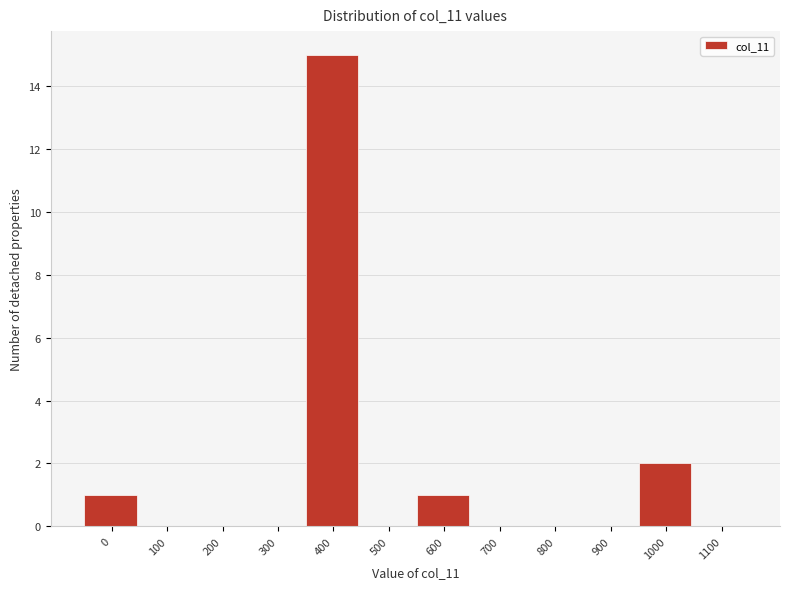

Reading left to right, what are all the values shown in this chart?

0=1	100=0	200=0	300=0	400=15	500=0	600=1	700=0	800=0	900=0	1000=2	1100=0